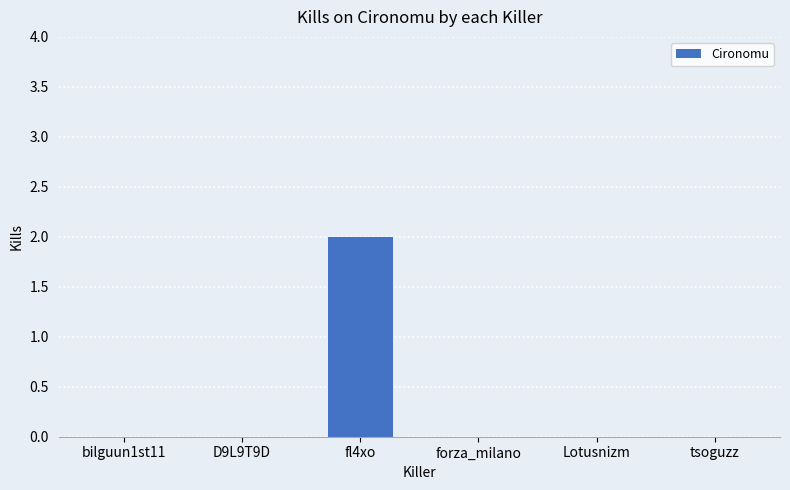

Which category has the highest value across all series?

fl4xo